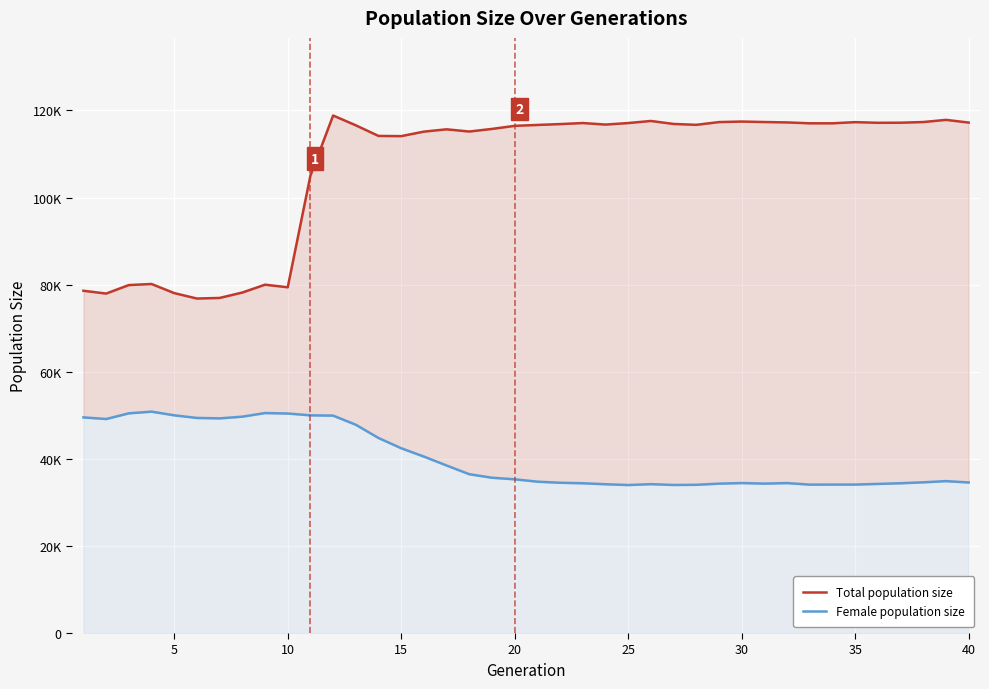

What is the sum of all Total population size values?

4276282